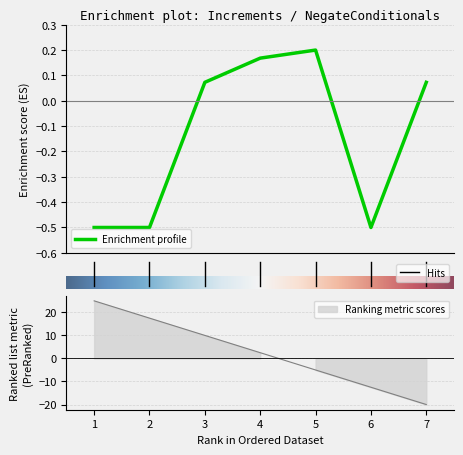

What is the maximum value shown in the chart?

0.2